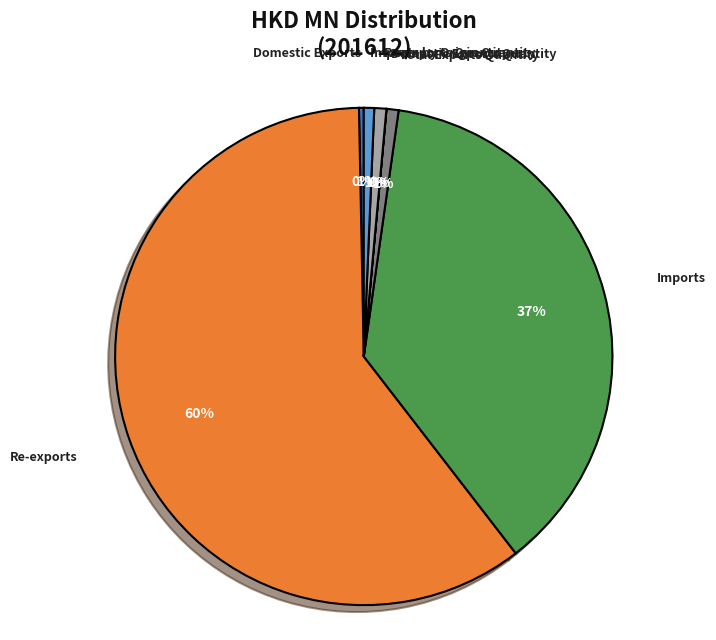

What is the largest slice in the pie chart?

Re-exports